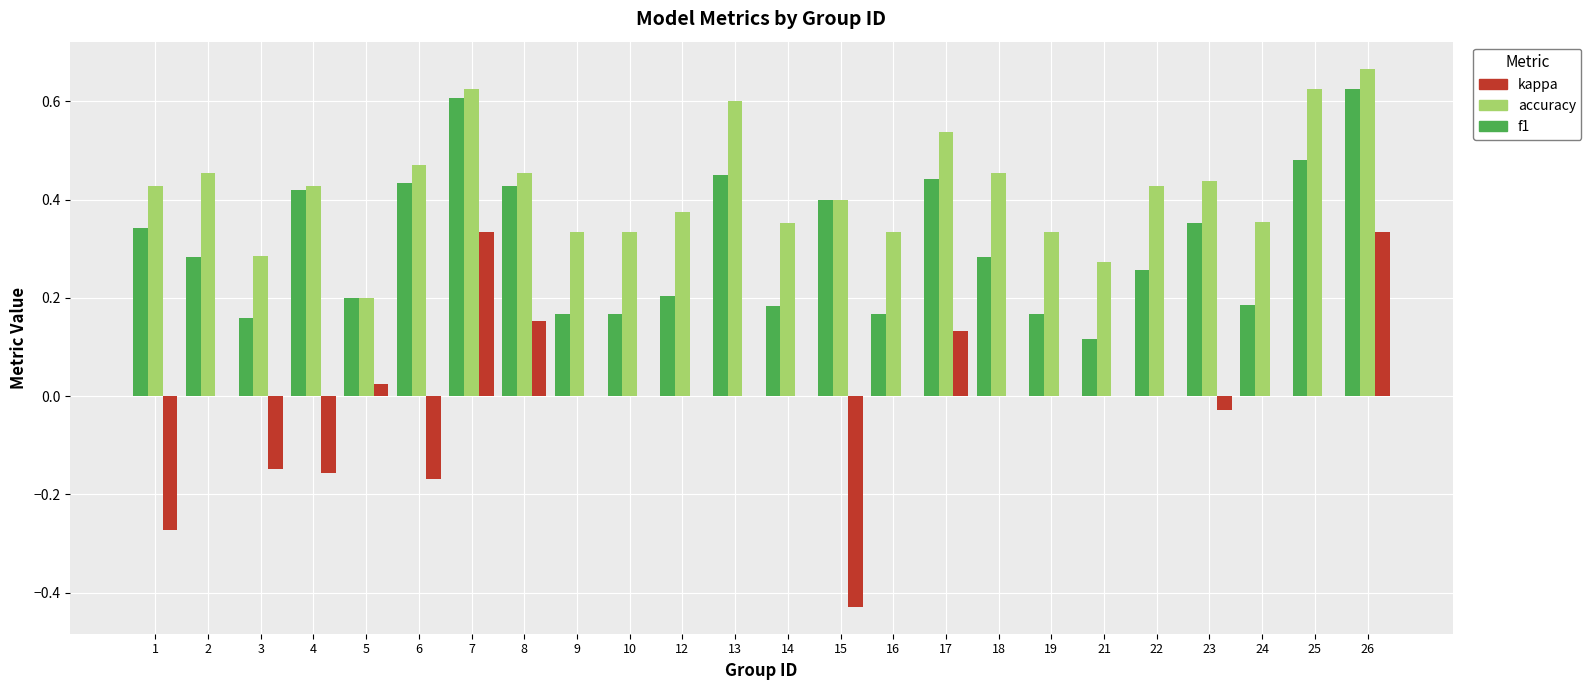

True or false: kappa has a value of 0.0 at 19.

True